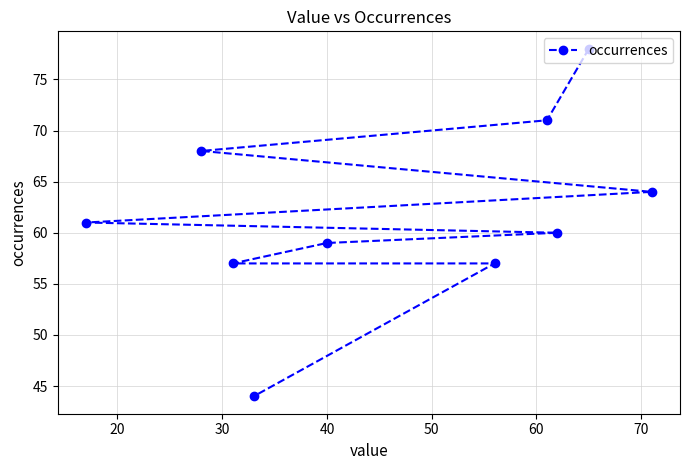

What is the average value?

62